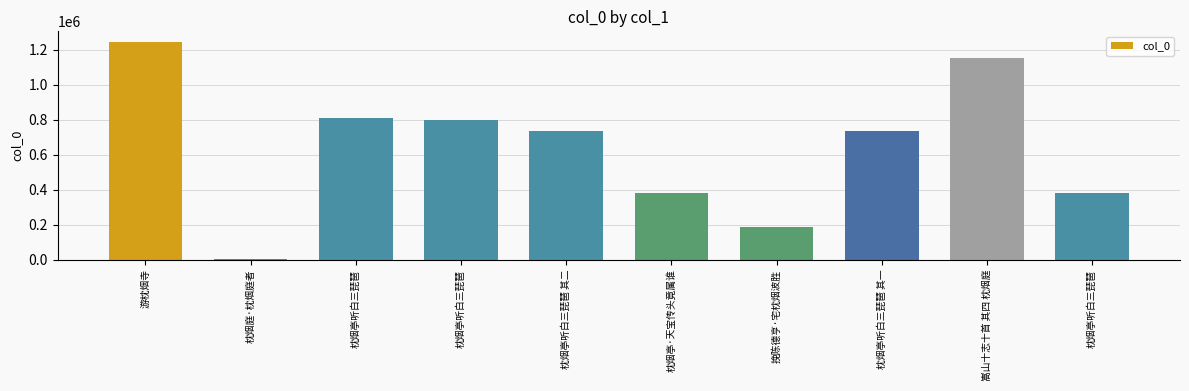

What is the change in value from 挽陈德亨·宅枕烟波胜 to 枕烟亭听白三琵琶 其一?

+548071